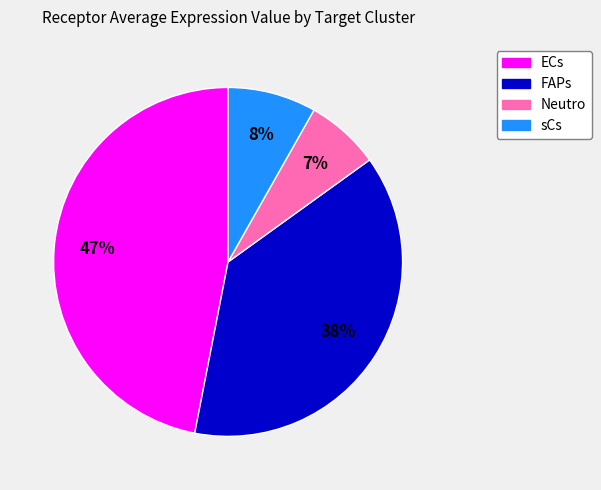

What percentage is the ECs slice, to the nearest percent?

47%